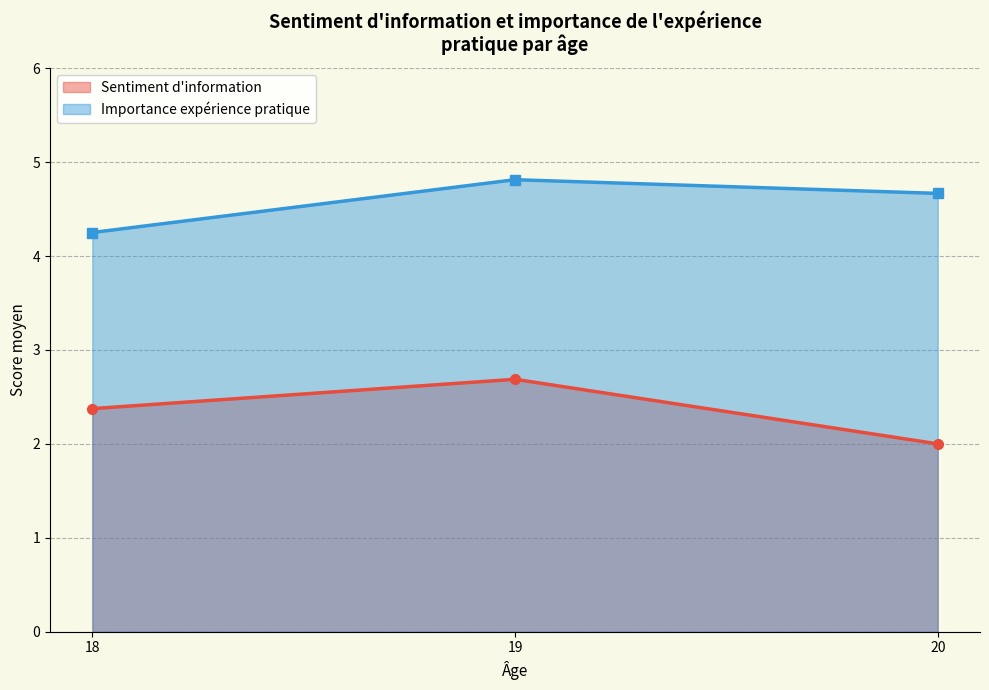

The Sentiment d'information series shows 4 at 18. True or false?

False